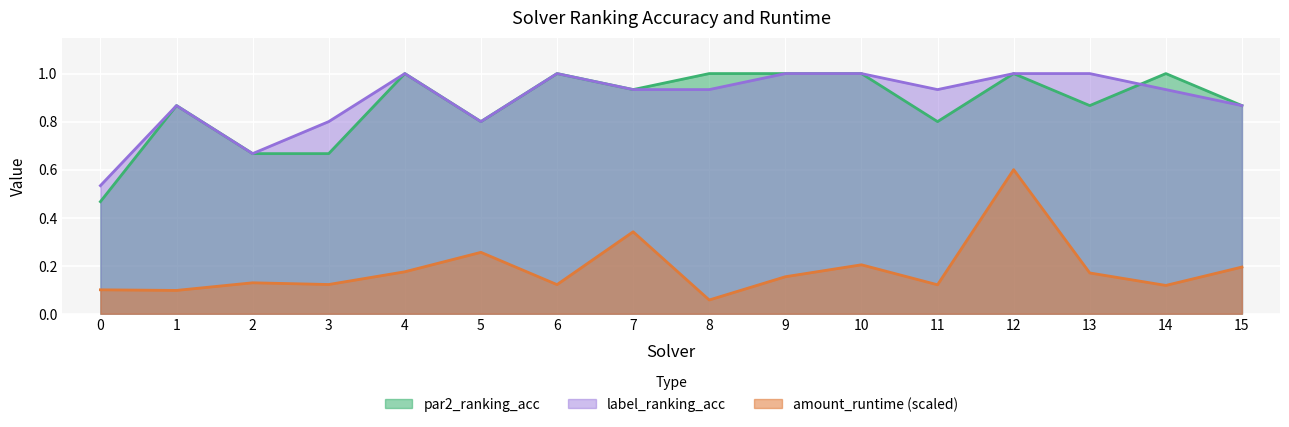

What is the greatest value displayed?

1.0